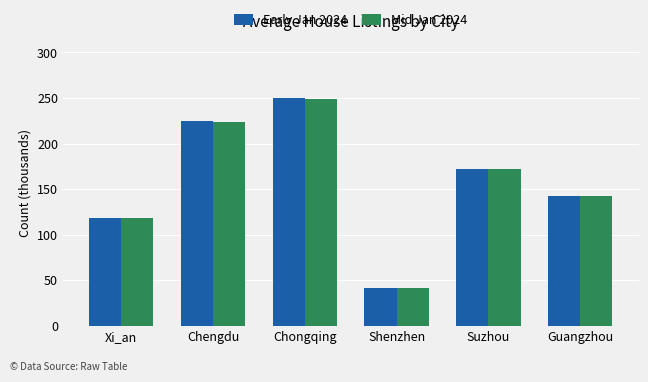

What is the label of the 5th bar from the right?

Chengdu